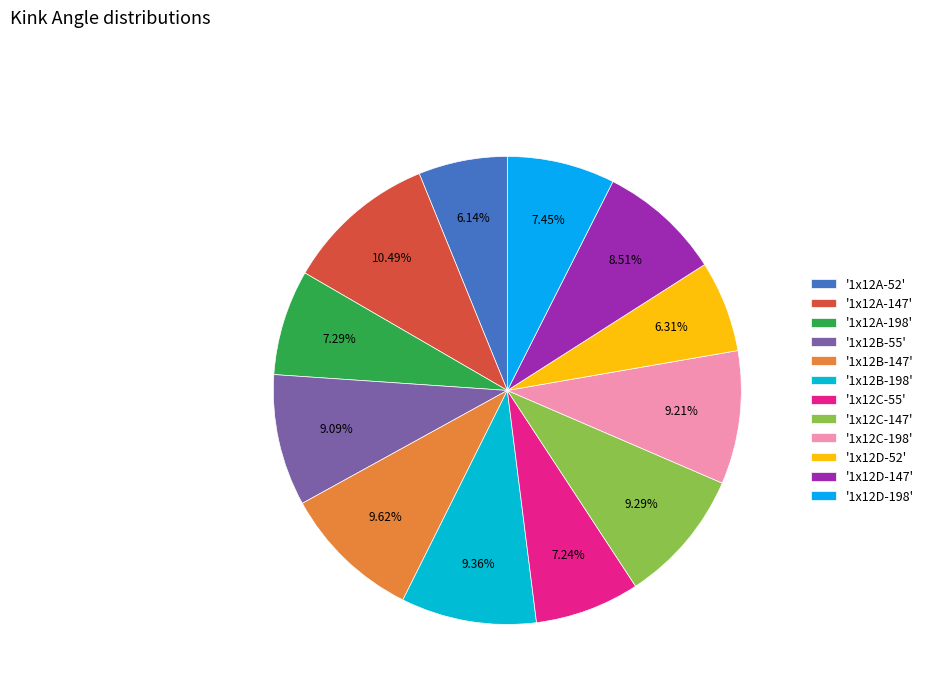

How many segments does this pie chart have?

12